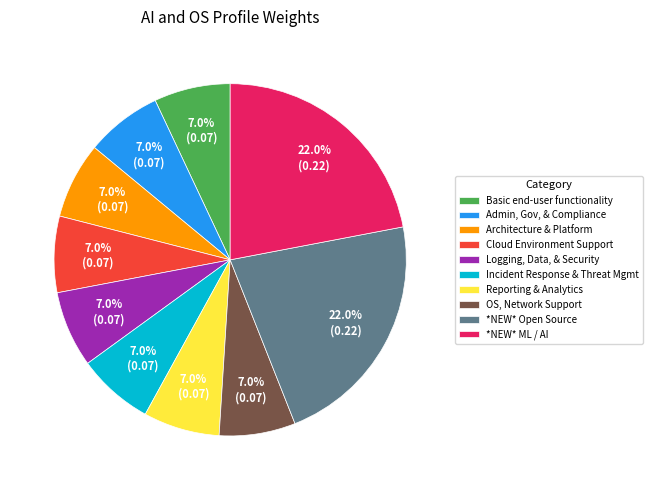

Count the number of slices in the pie.

10